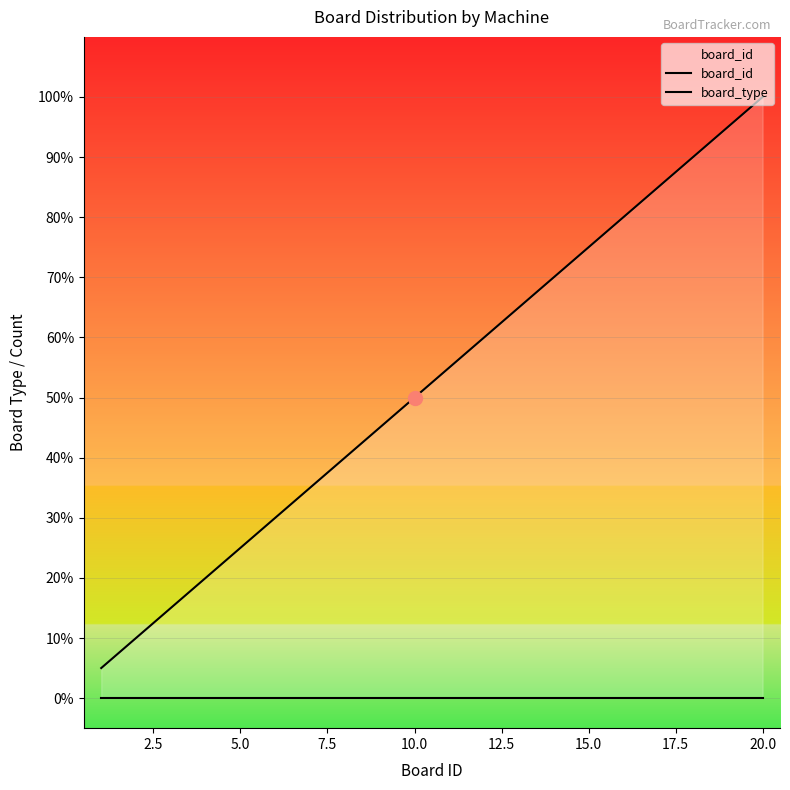

At 7.5, list the series in order from smallest to largest.

board_type, board_id